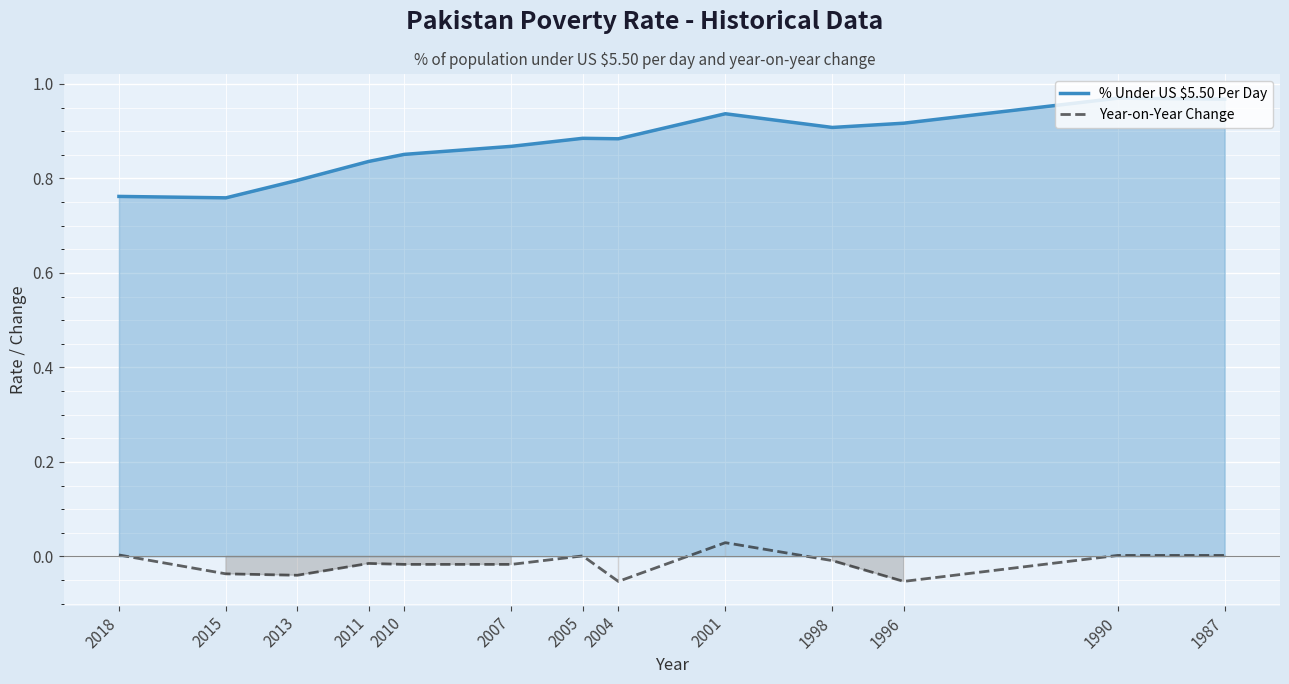

What is the difference between the highest and lowest values at 2007?

0.9